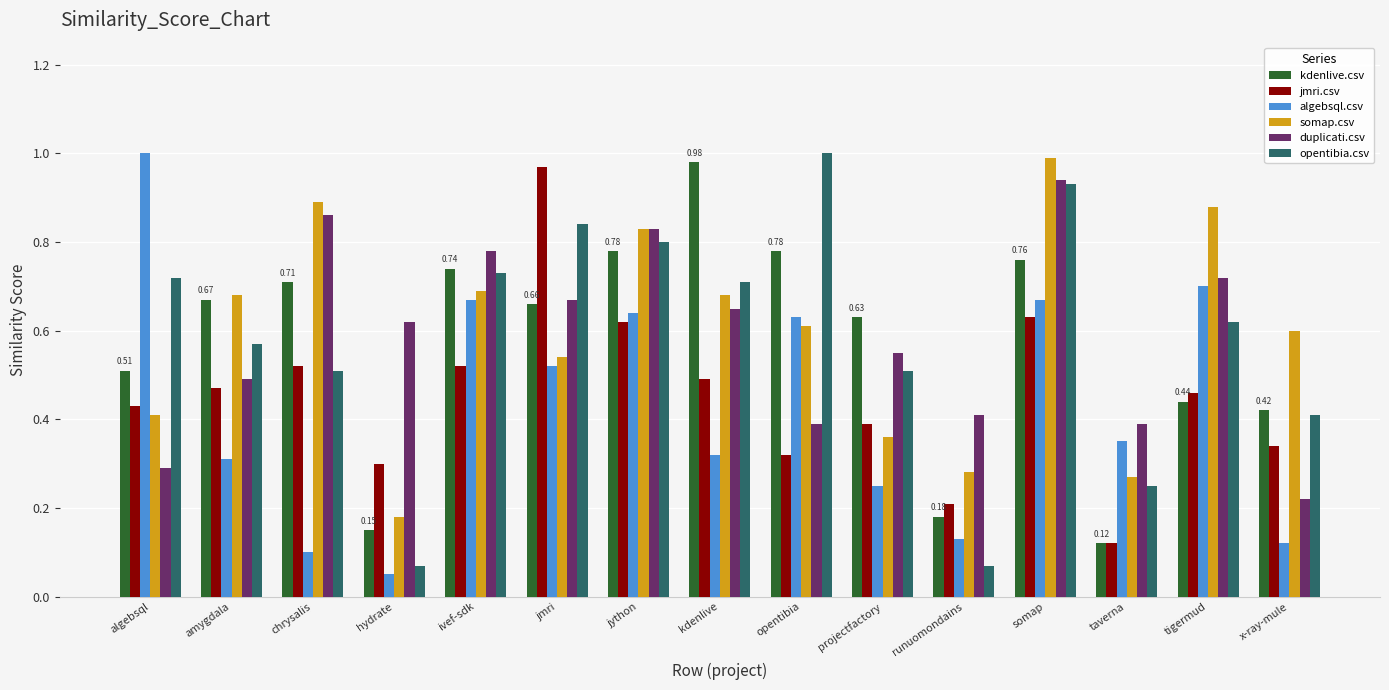

Which category has the lowest value in the somap.csv series?

hydrate